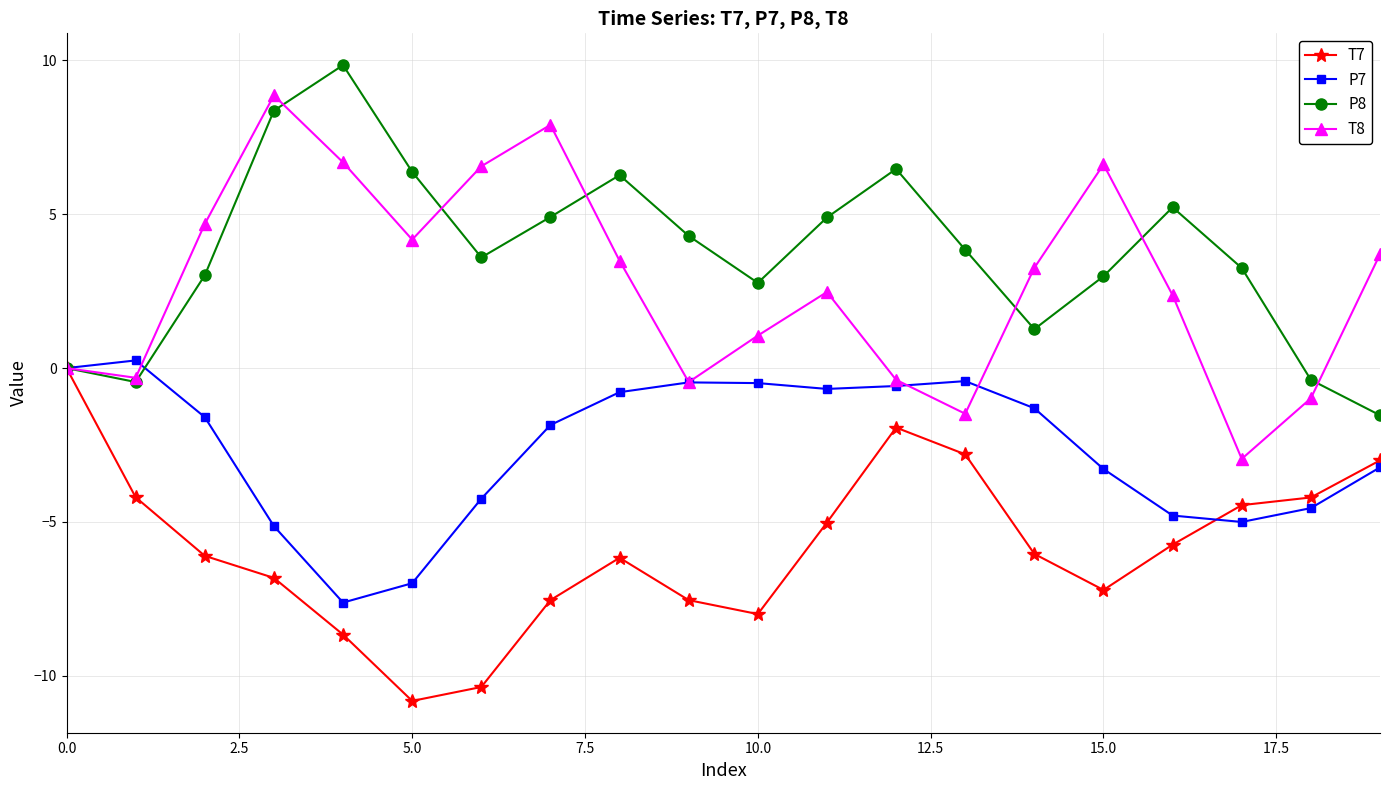

Which series has the widest spread of values?

T8